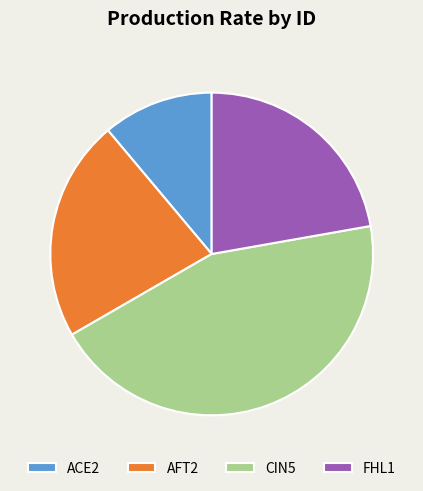

Which category has the smallest portion of the pie?

ACE2